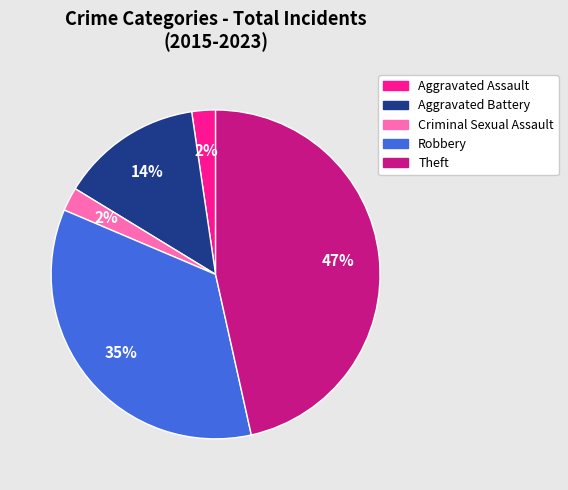

The Aggravated Battery slice represents 6% of the pie. True or false?

False